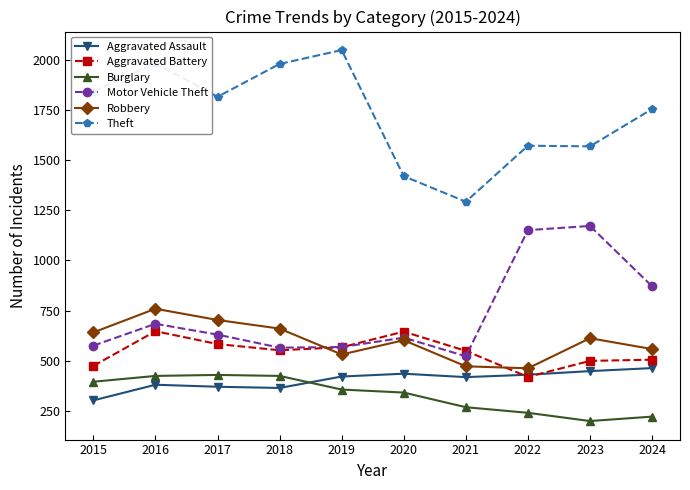

What is the value of the Aggravated Battery point at the 3rd from the left?

583